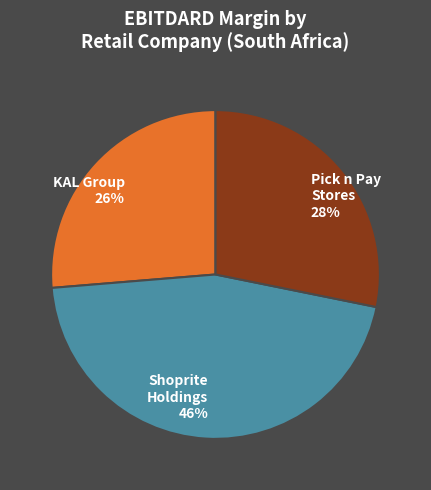

Is there any slice that represents more than half of the pie?

No